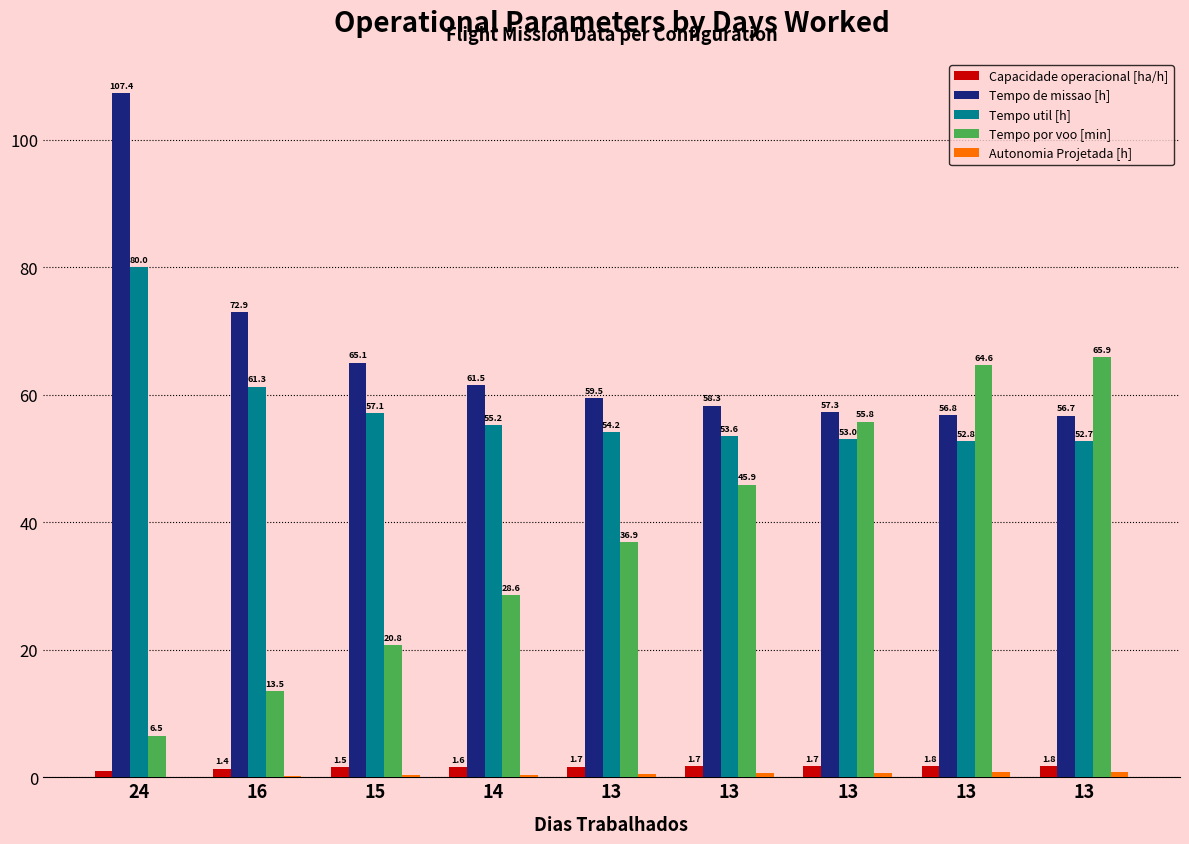

The value of Tempo util [h] at 13 is 53.0. True or false?

True